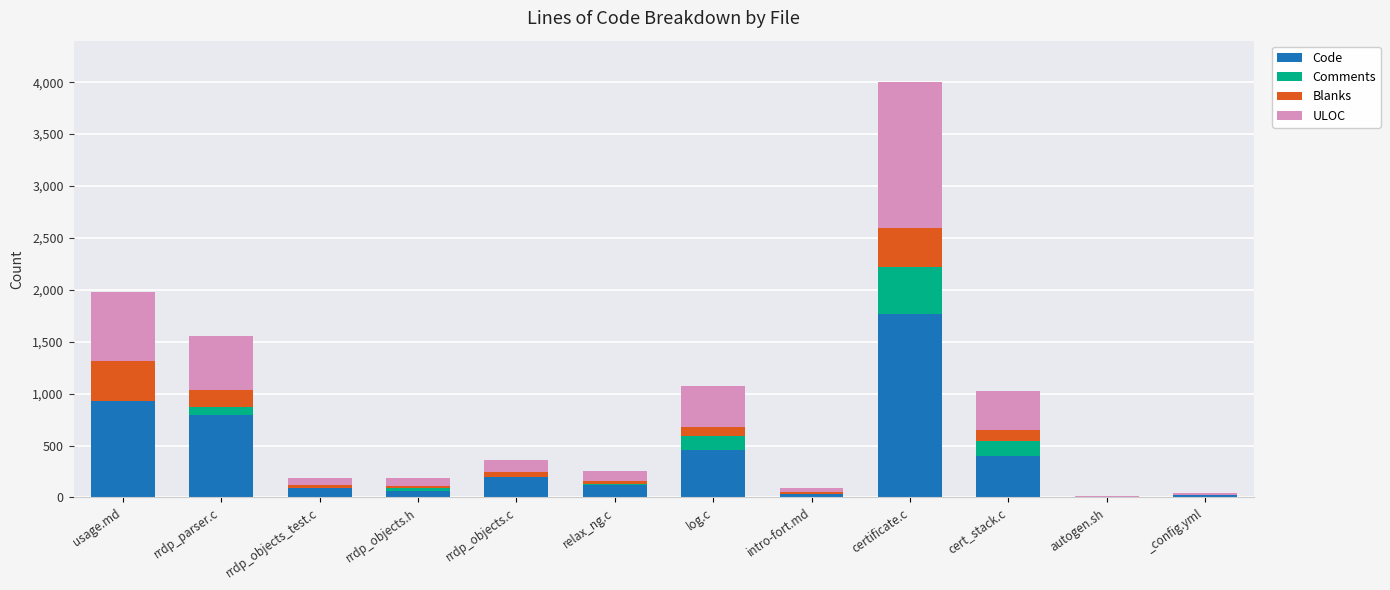

At which category is the sum across all series the highest?

certificate.c